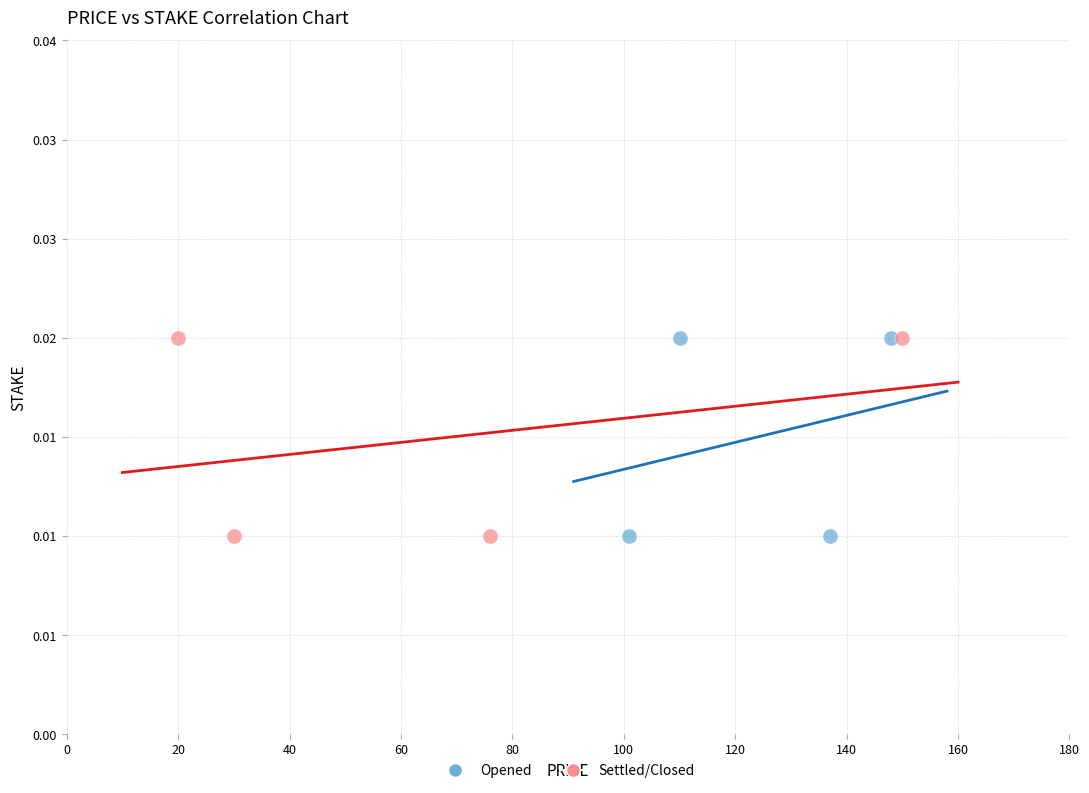

What are all the series names shown in the legend?

Opened, Settled/Closed